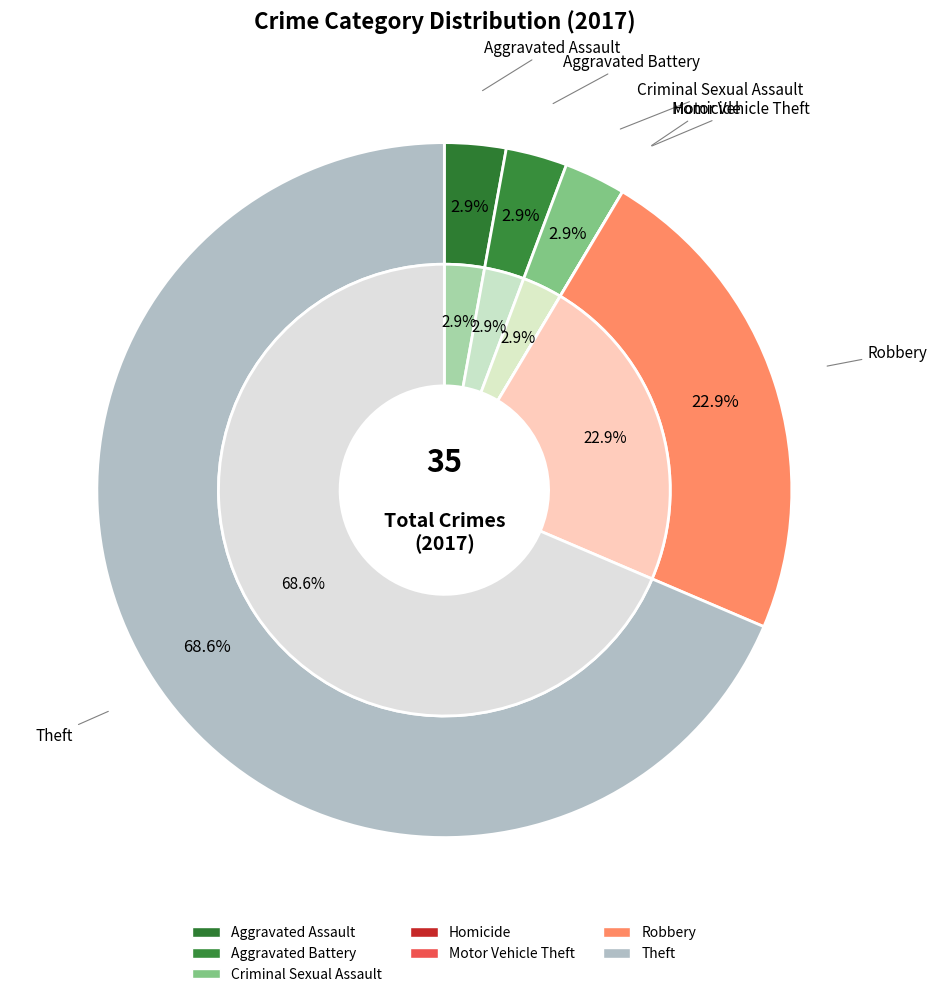

To the nearest percent, what is the difference between the largest and smallest slice percentages?

69%